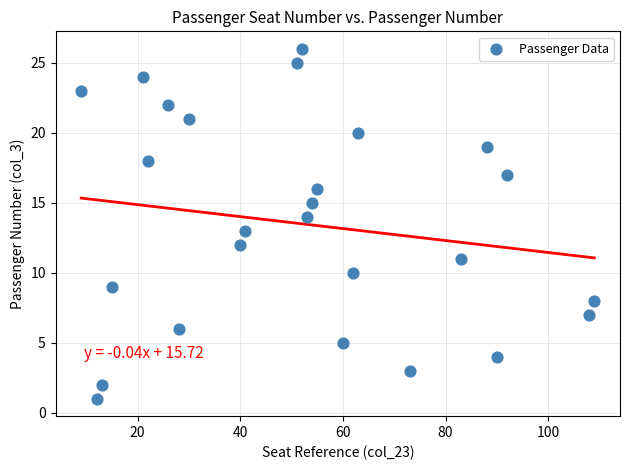

What is the range of Y values (max minus min)?

25